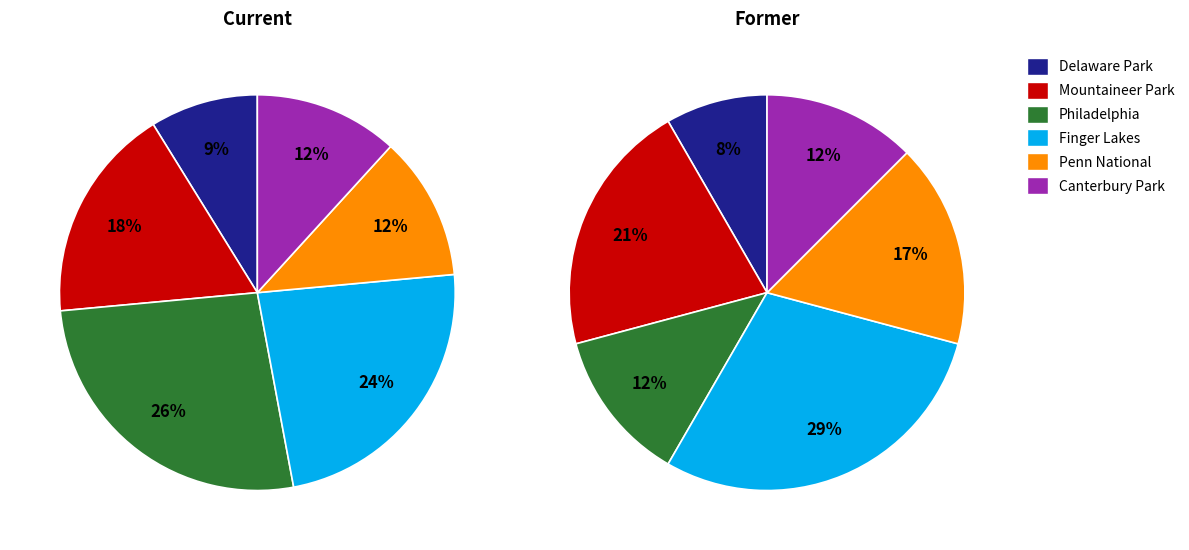

Rank the categories by value from highest to lowest.

Philadelphia, Finger Lakes, Mountaineer Park, Penn National, Canterbury Park, Delaware Park